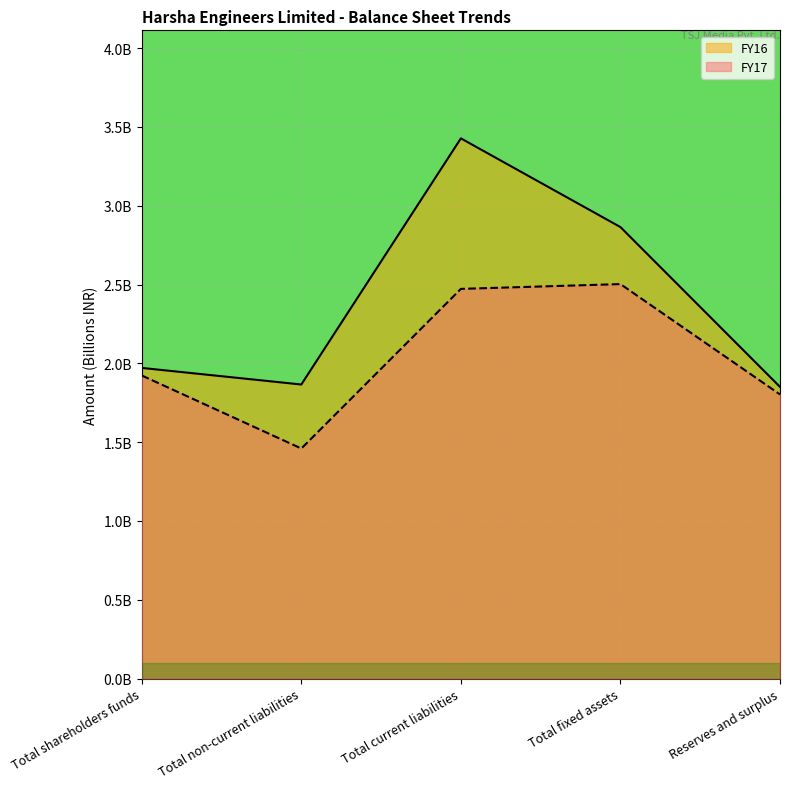

At how many categories does at least one series exceed 1?

5